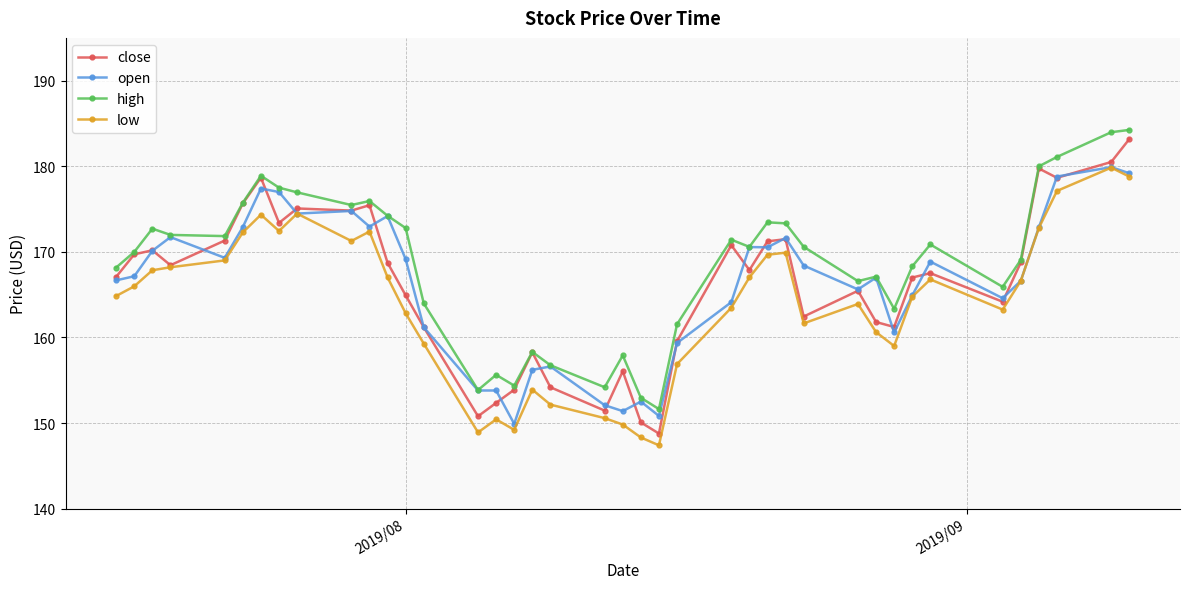

What are all the series names shown in the legend?

close, open, high, low